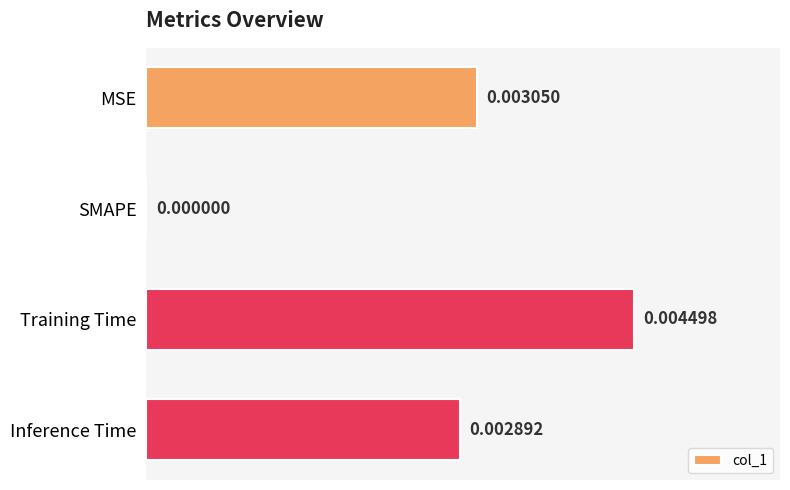

At which label is the value closest to 0?

SMAPE